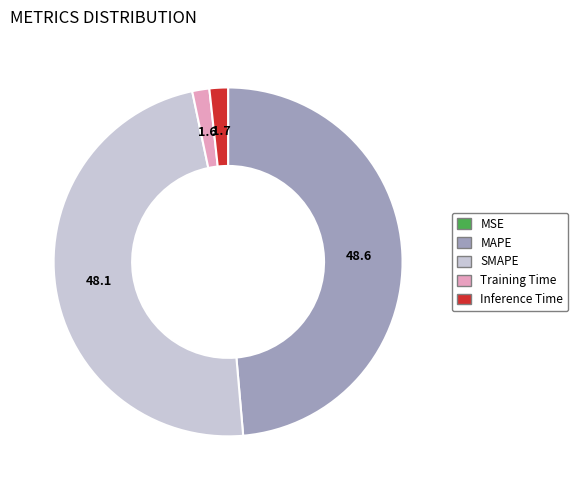

Is it true that MAPE is 41% of the pie?

False